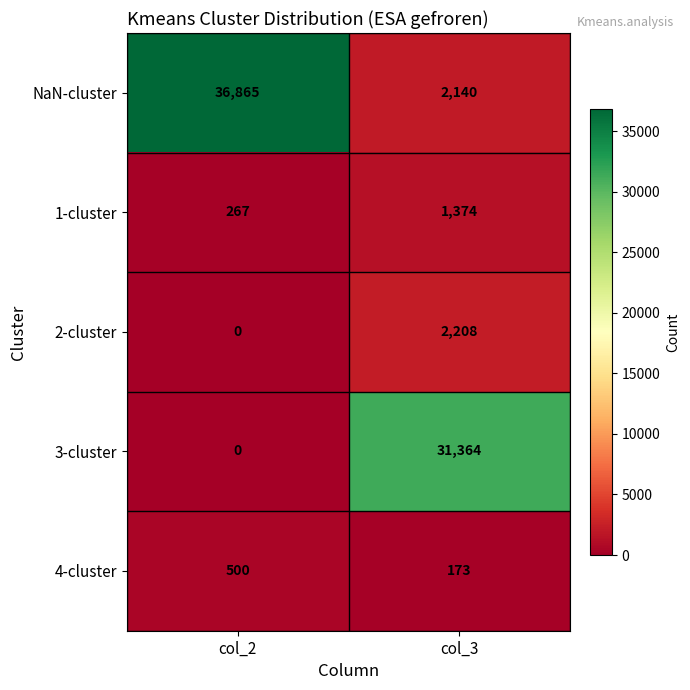

At which label is NaN-cluster closest to 19502?

col_3